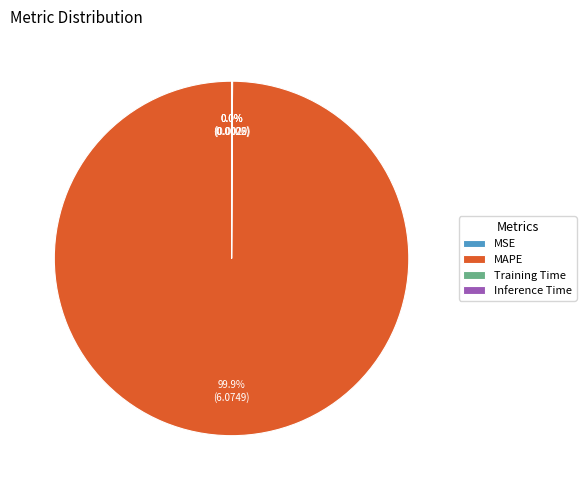

Which slice is the largest?

MAPE